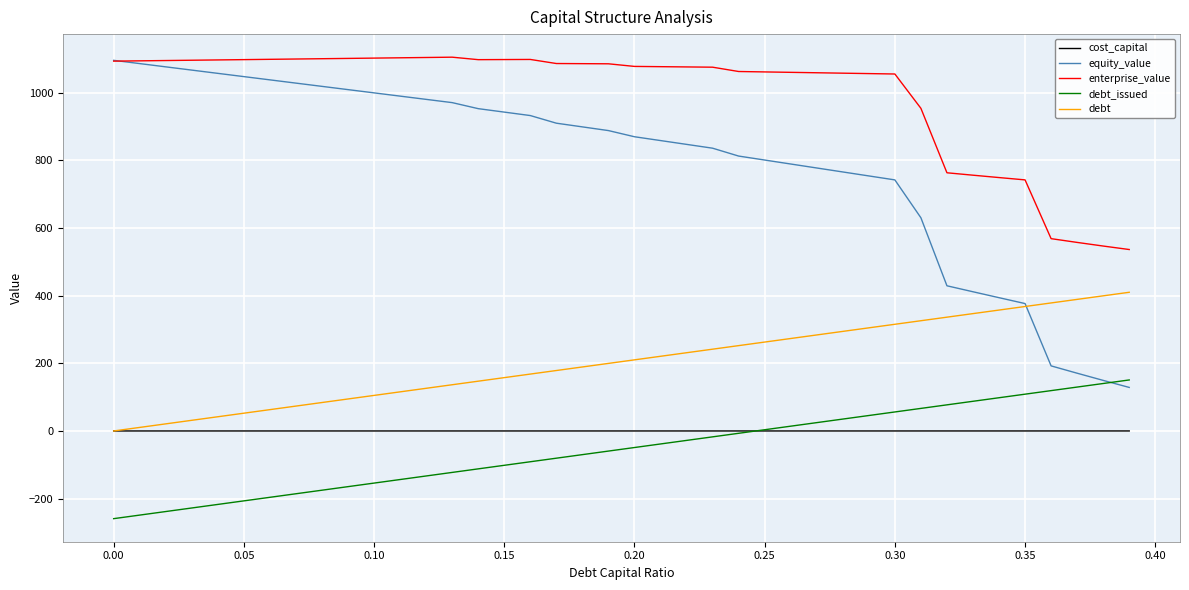

What is the maximum value shown in the chart?

1105.5